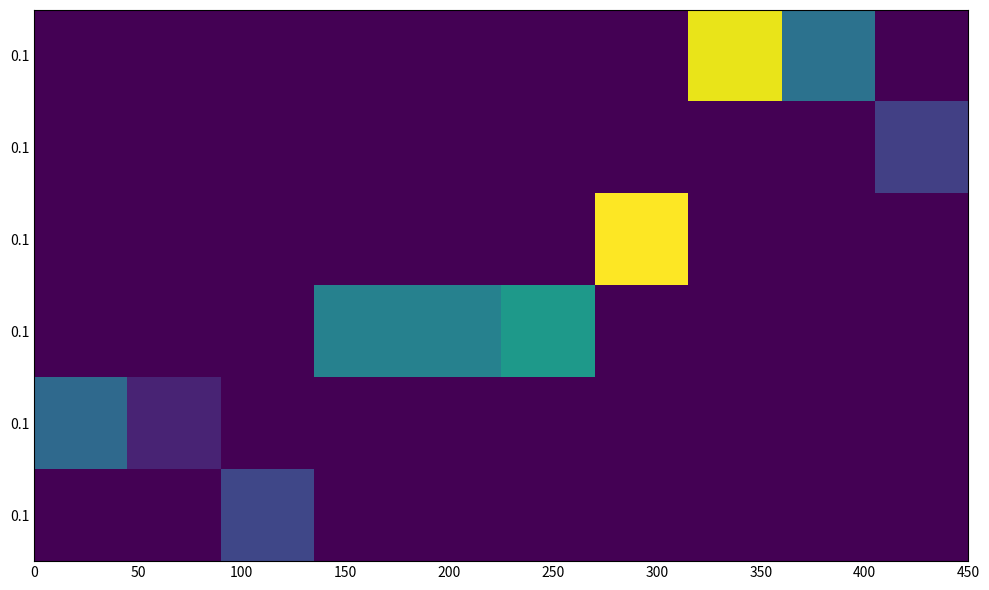

At how many categories does at least one series exceed 7355480?

10